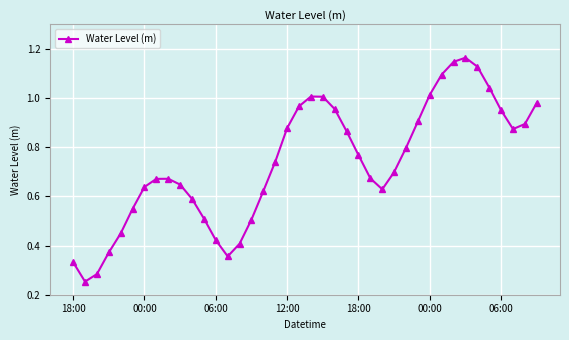

How many points are higher than both their immediate neighbors (excluding endpoints)?

3